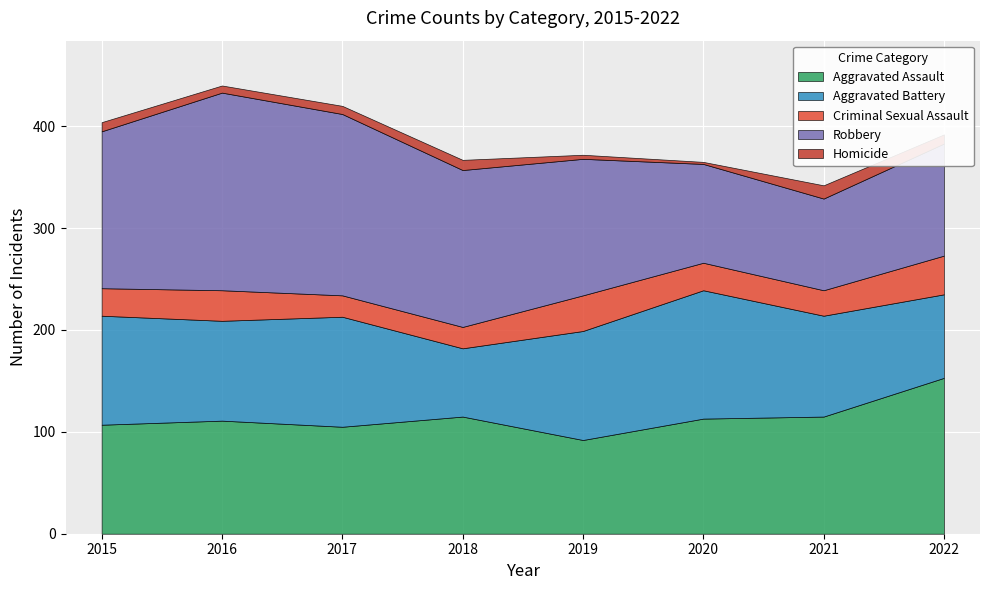

What is the sum of all Criminal Sexual Assault values?

224